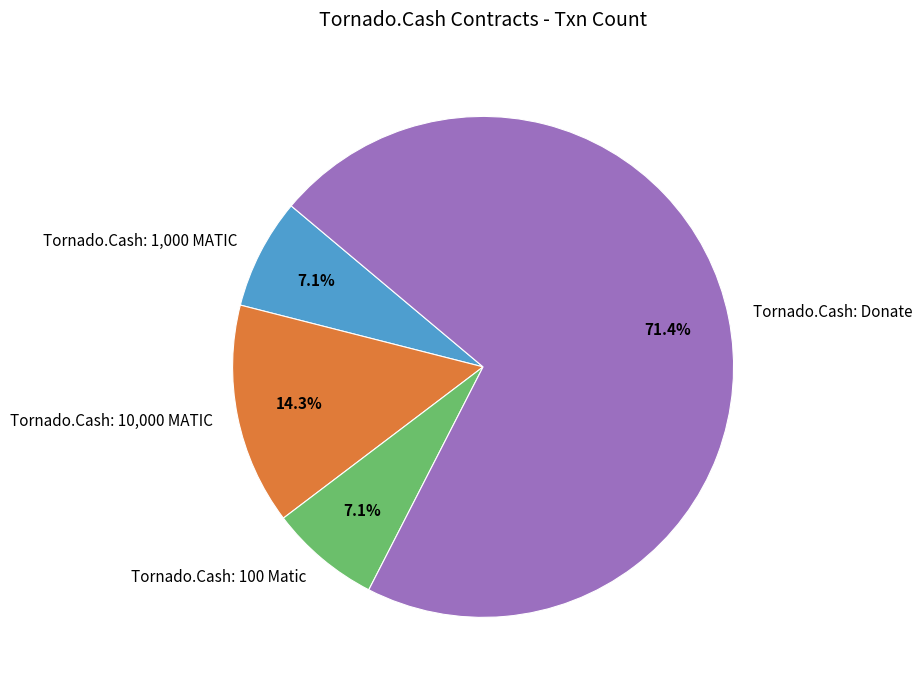

To the nearest percent, what is the average slice percentage?

25%